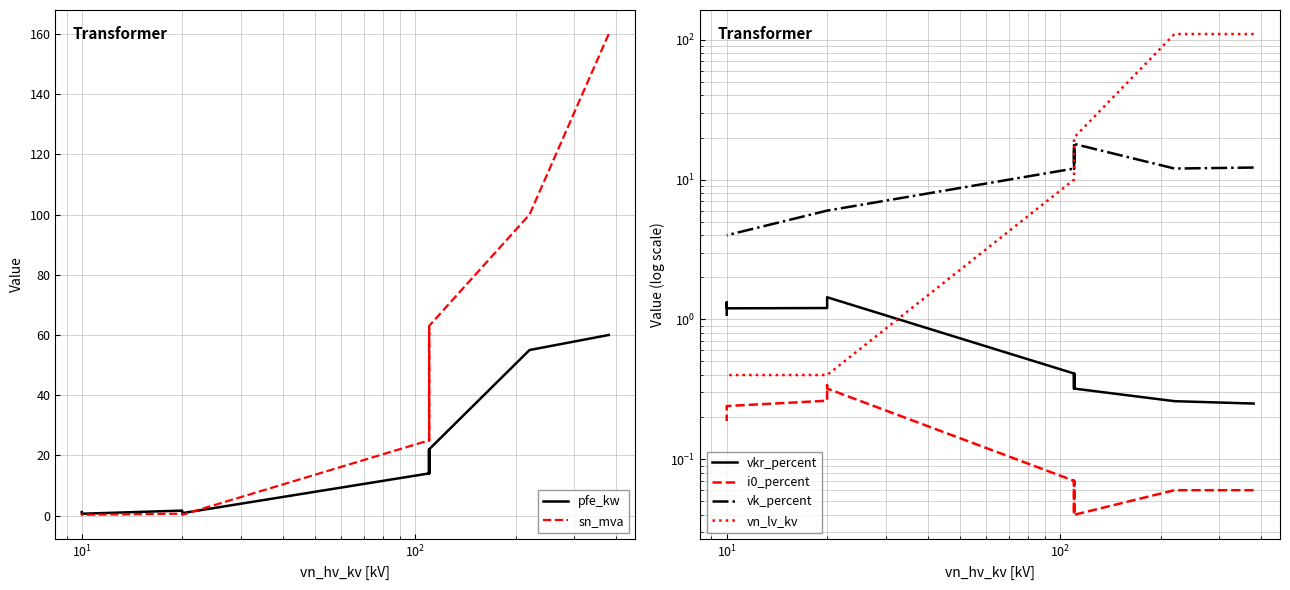

What is the difference between the second highest and minimum values in the vn_lv_kv series?

109.6